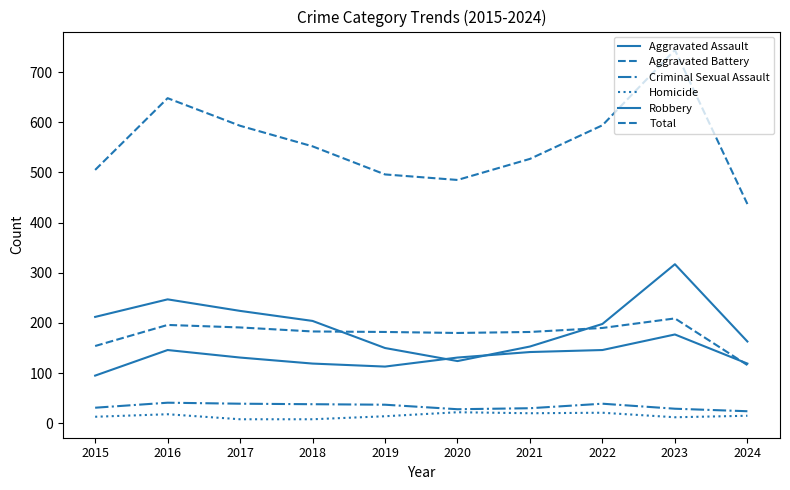

What is the value of the Aggravated Assault point at the 8th from the left?

146